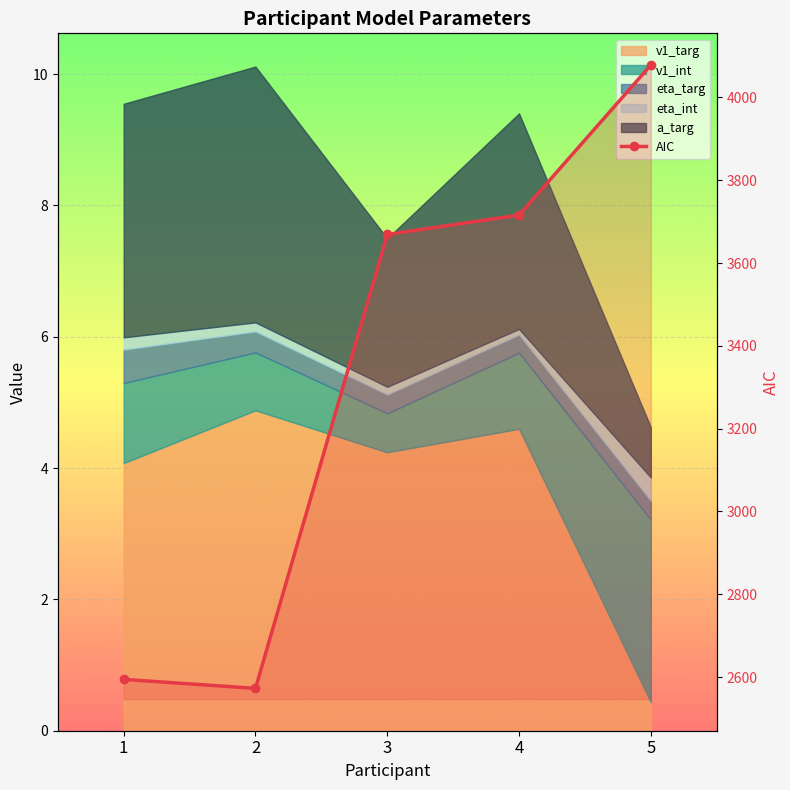

Between 1 and 4, which is larger?

4